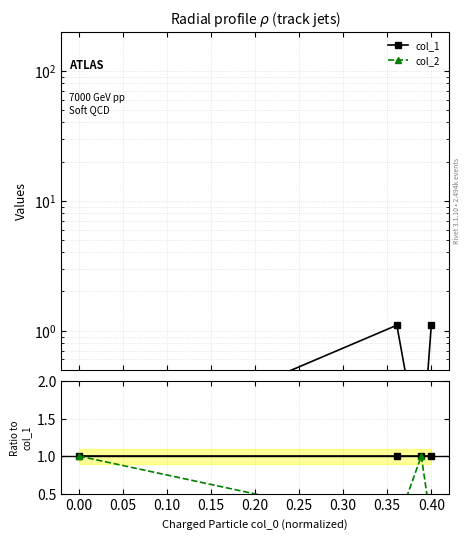

True or false: col_2 and col_2 / col_1 cross at least once.

True